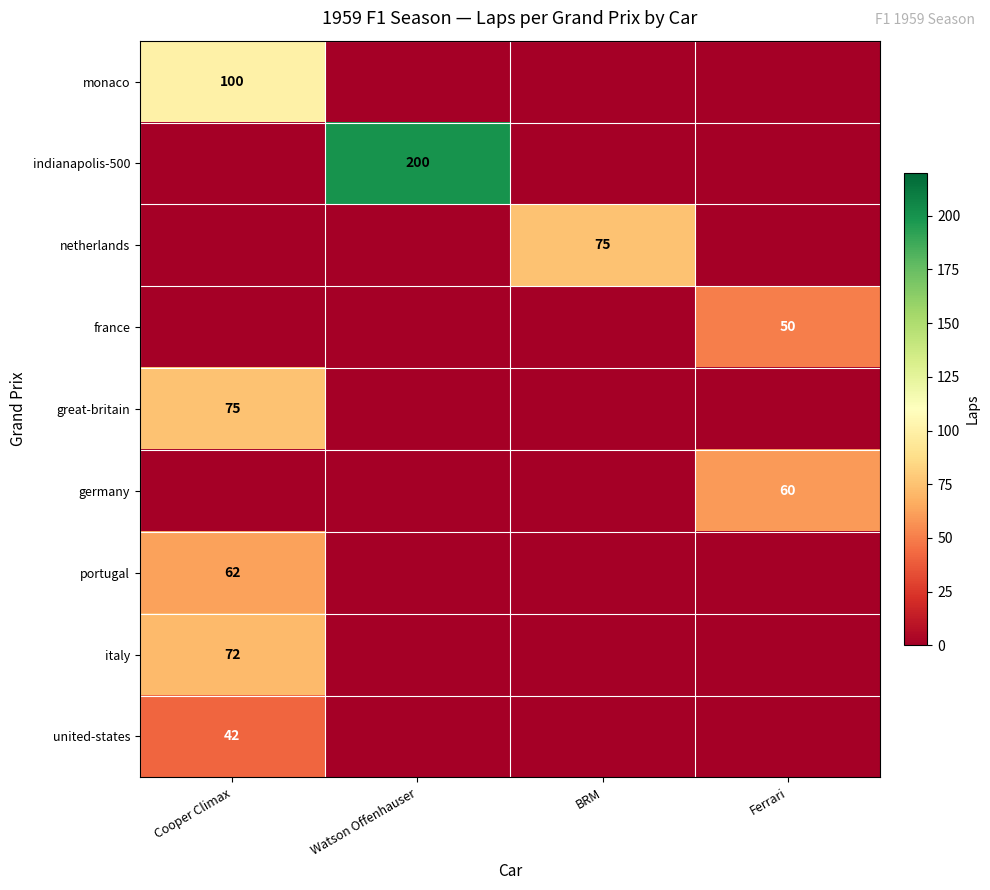

The great-britain series shows 30 at Cooper Climax. True or false?

False